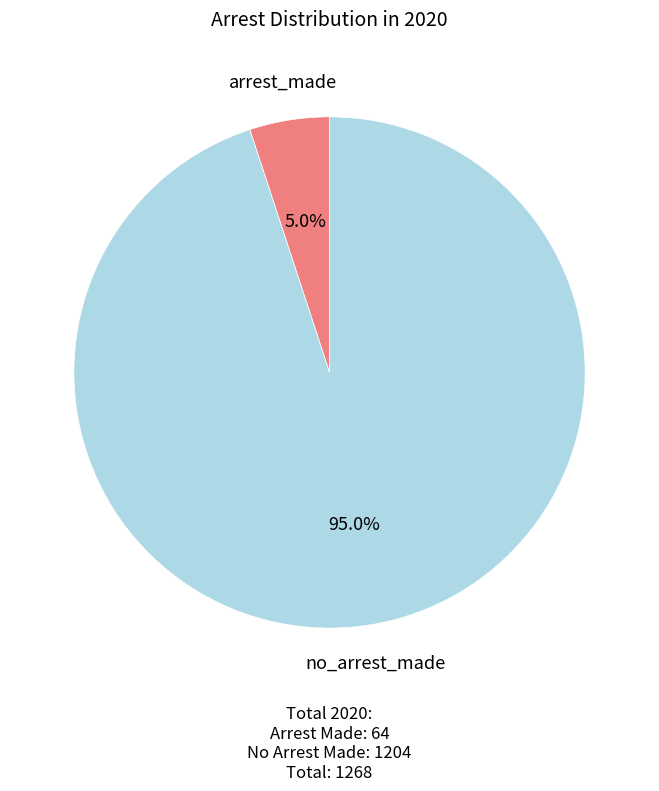

How many segments does this pie chart have?

2